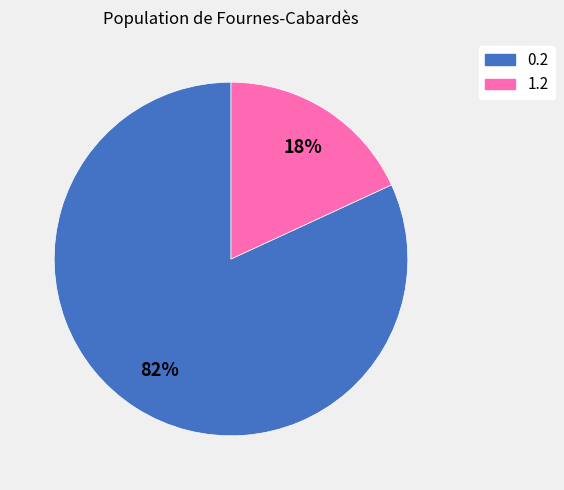

How many slices are in this pie chart?

2